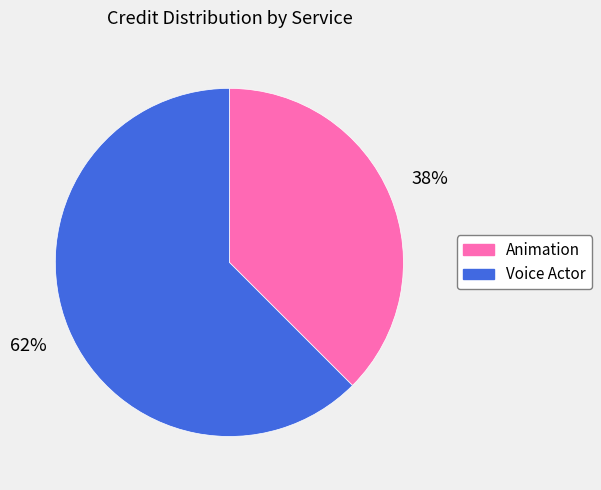

How many slices are in this pie chart?

2